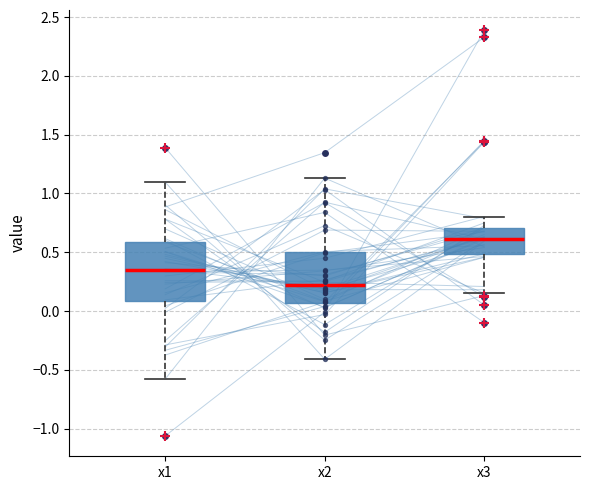

Where does the lower whisker of the box for x3 end on the y-axis? The values are not printed on the chart, so give them approximately, as read against the axis.

0.15